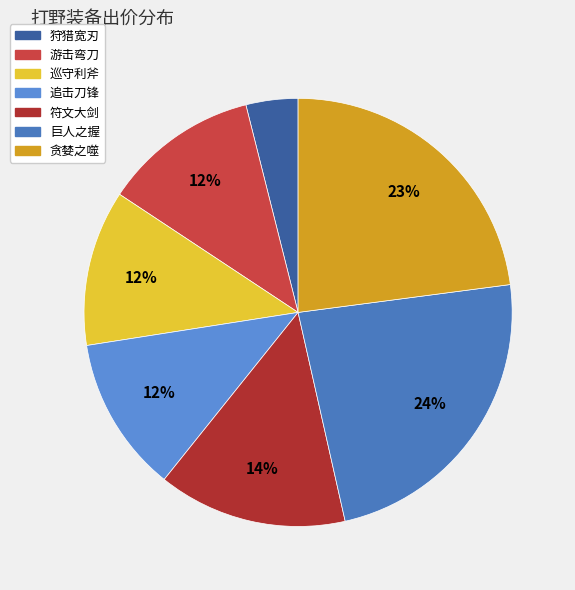

To the nearest percent, what portion does 游击弯刀 represent?

12%